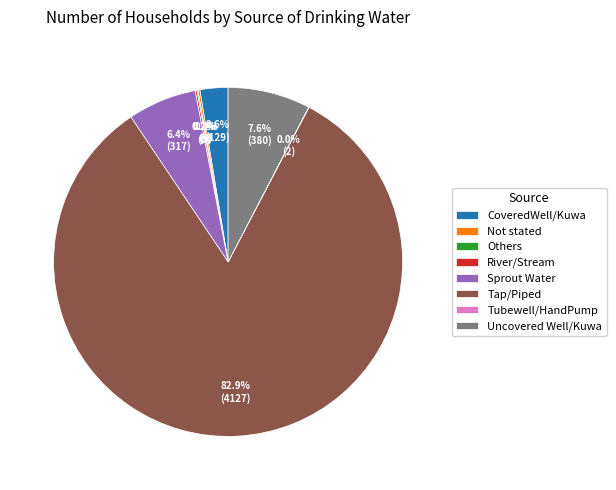

Combined, what portion of the pie is Tap/Piped and Sprout Water?

89.3%